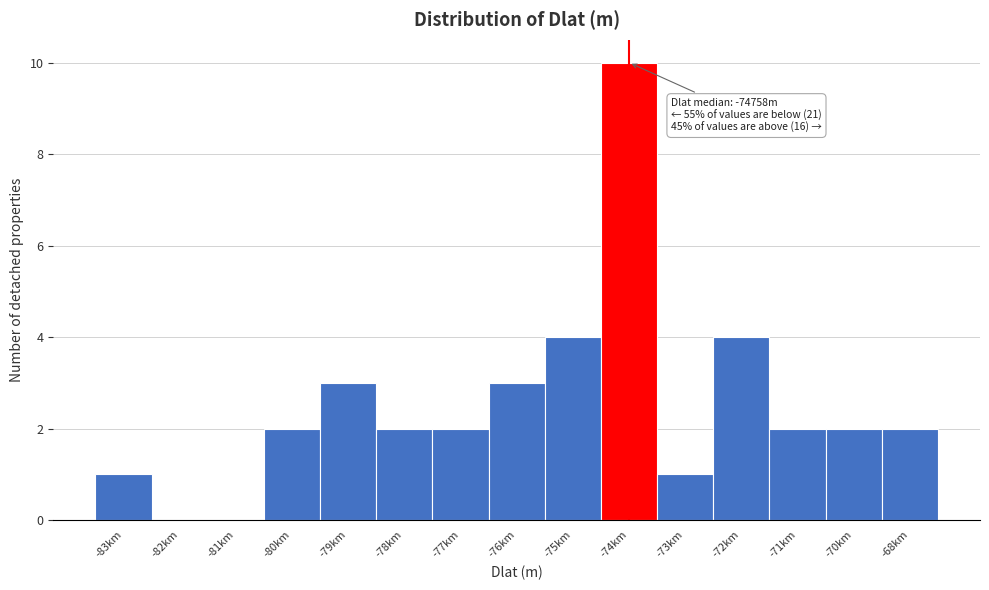

Reading left to right, what are all the values shown in this chart?

-83km=1	-82km=0	-81km=0	-80km=2	-79km=3	-78km=2	-77km=2	-76km=3	-75km=4	-74km=10	-73km=1	-72km=4	-71km=2	-70km=2	-68km=2